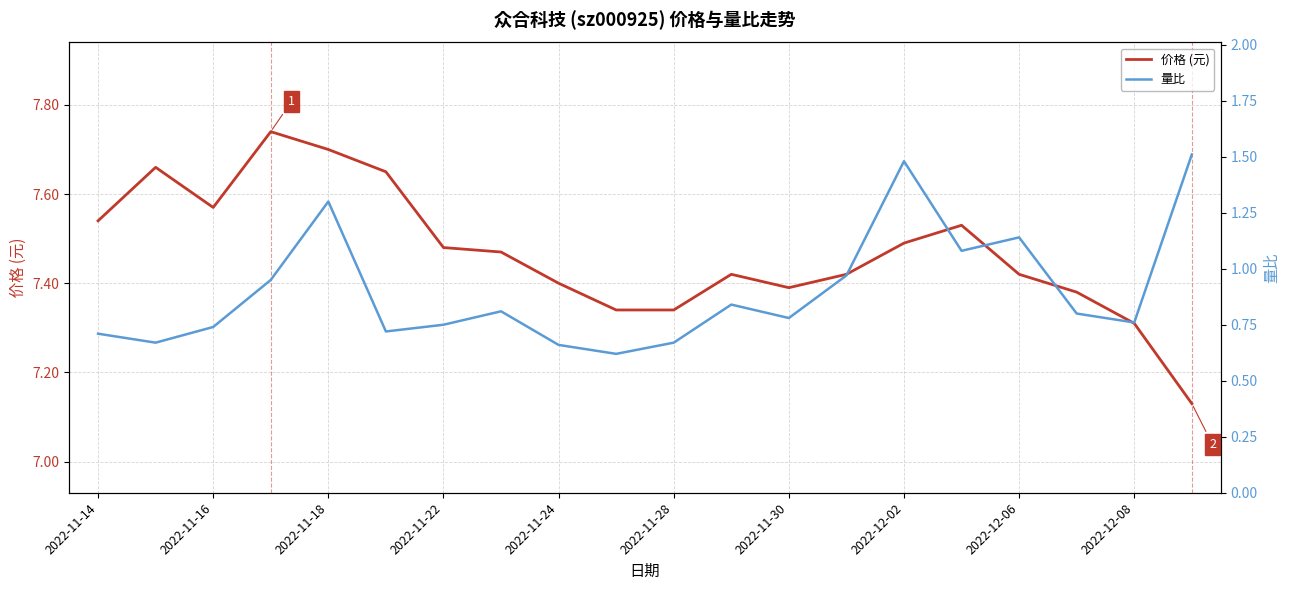

Is it true that 价格 (元) equals 10.4 at 11?

False